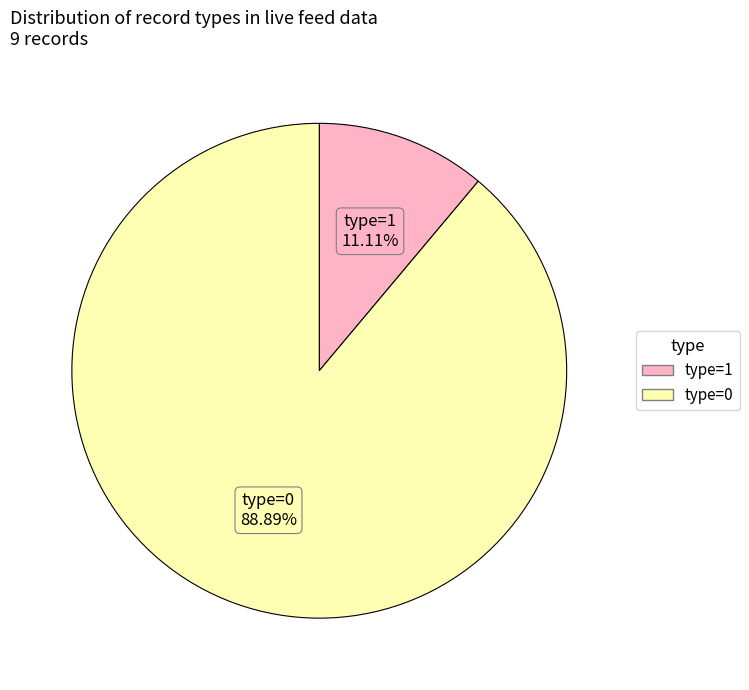

Is there any slice that represents more than half of the pie?

Yes